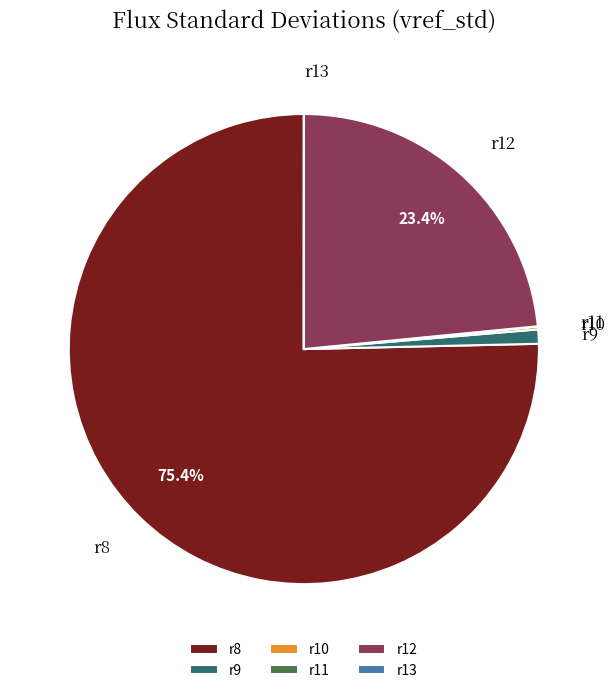

To the nearest percent, what portion does r9 represent?

1%